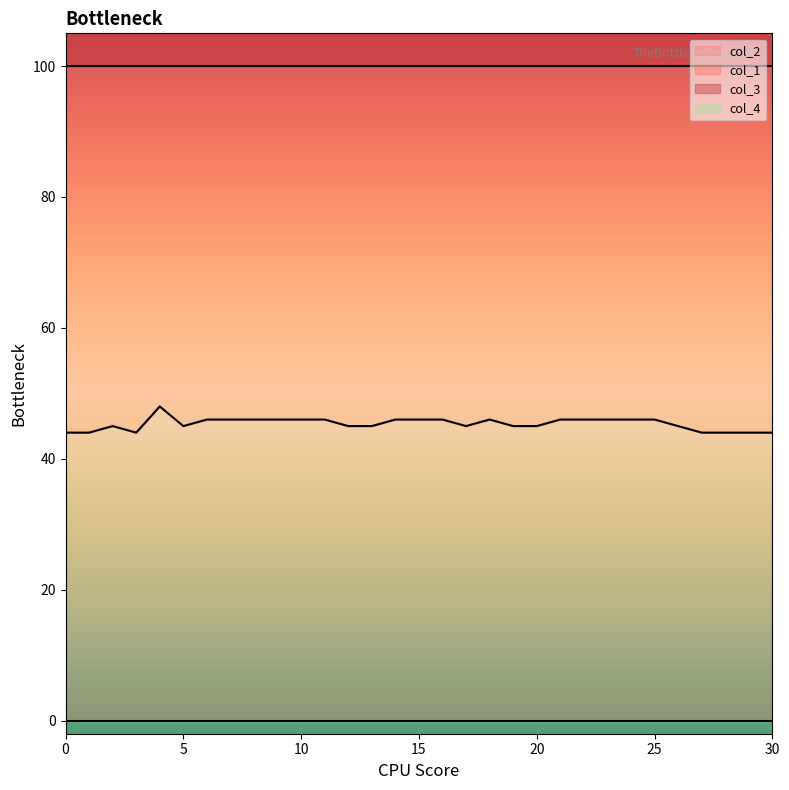

Where does the col_2 series first go above 46?

4